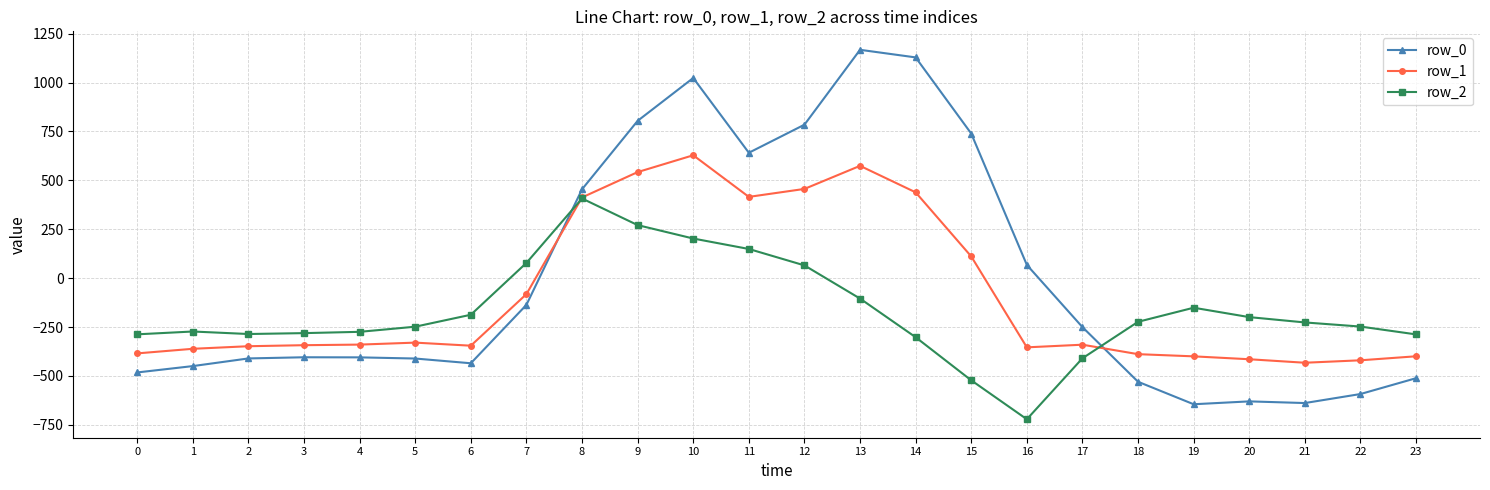

Which series has the largest total across all categories?

row_0